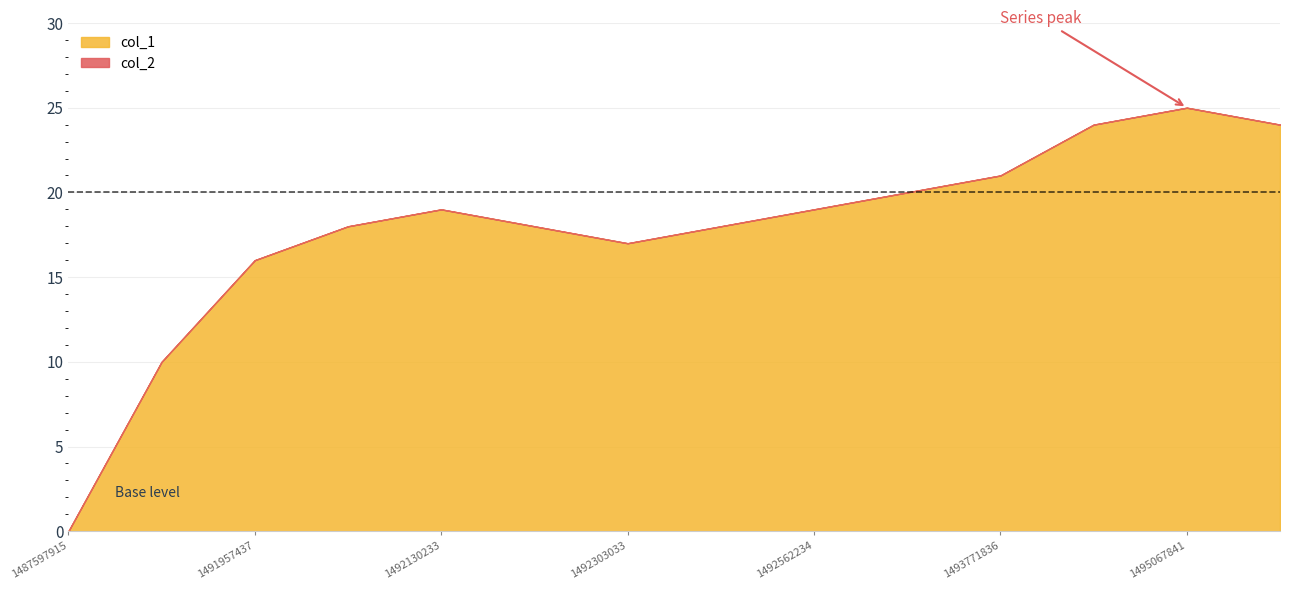

How many series are shown in this chart?

2